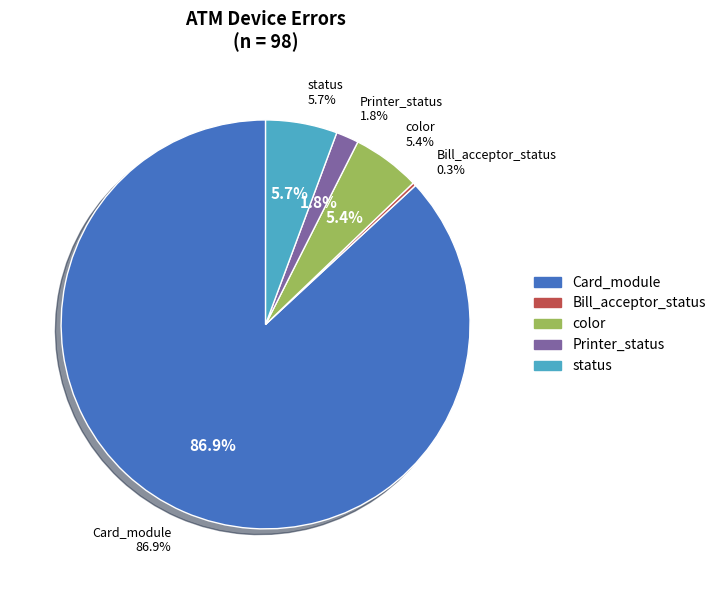

Do 38 and 27 together represent more than half of the pie?

No